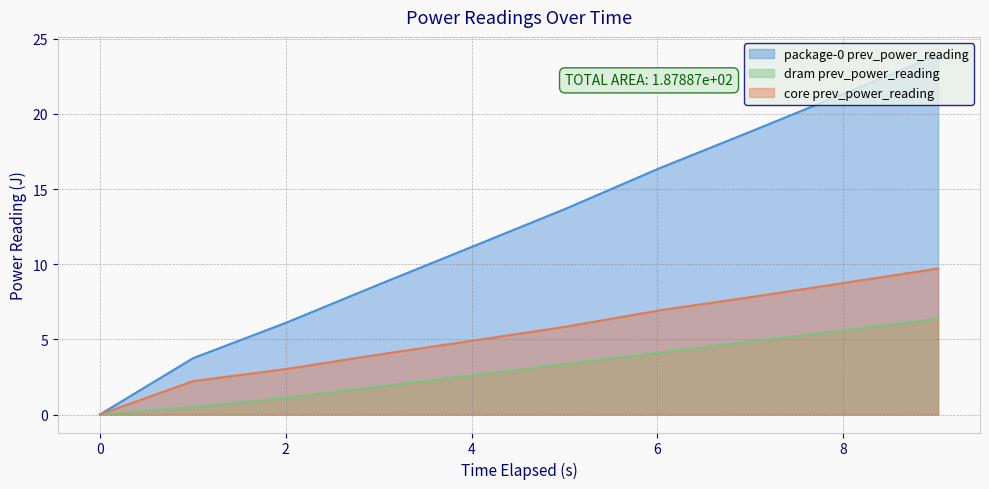

List the series in order of their overall mean, lowest first.

dram prev_power_reading, core prev_power_reading, package-0 prev_power_reading